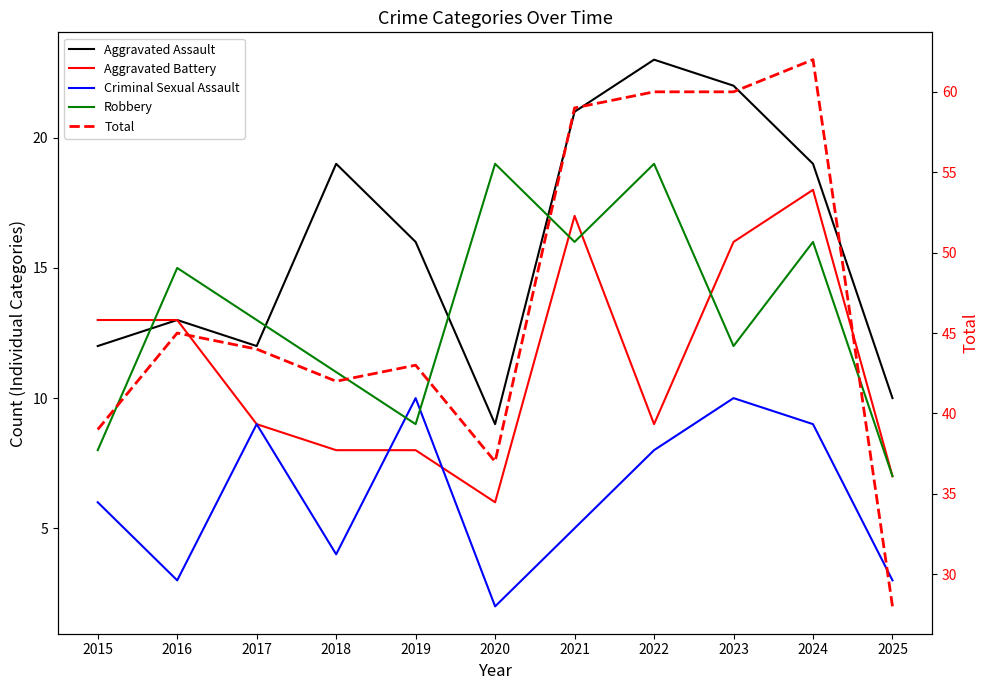

The value of Aggravated Assault at 2018 is 7. True or false?

False